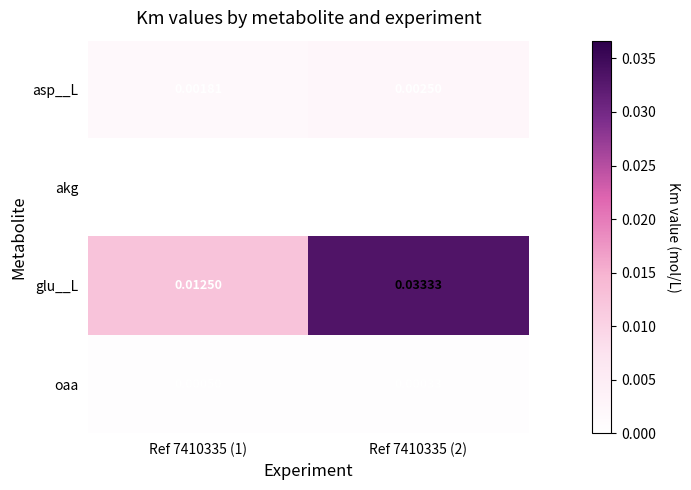

Which series has the largest total across all categories?

glu__L